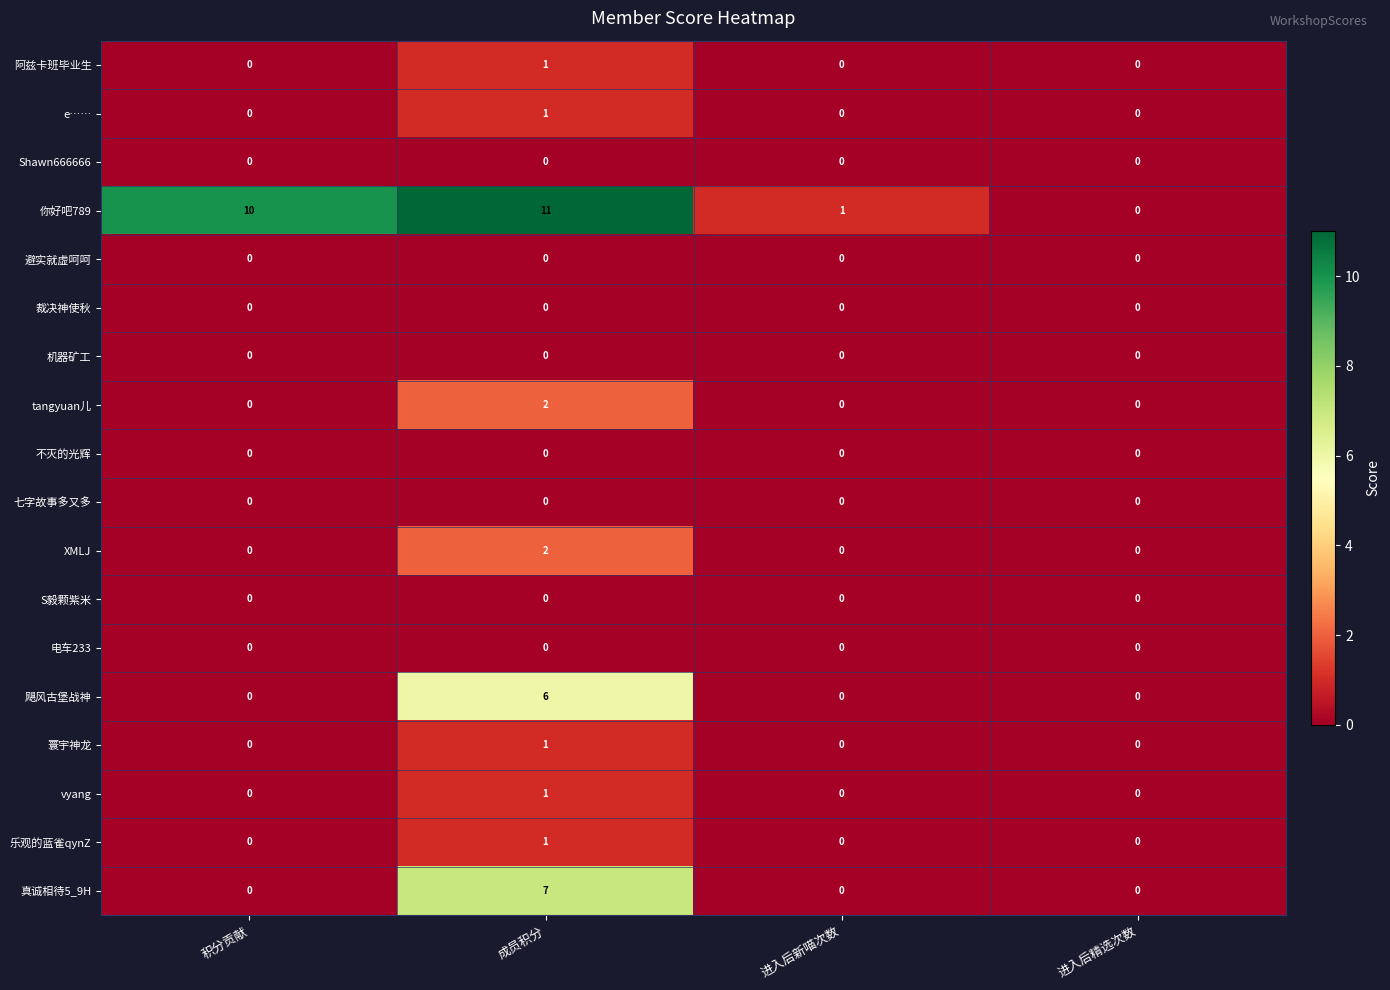

What is the total value across all series at 成员积分?

33